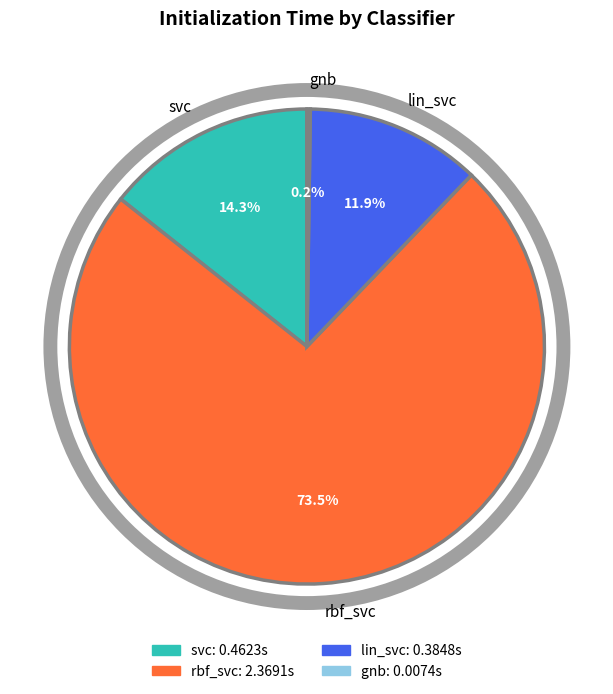

What portion of the pie excludes svc?

85.7%